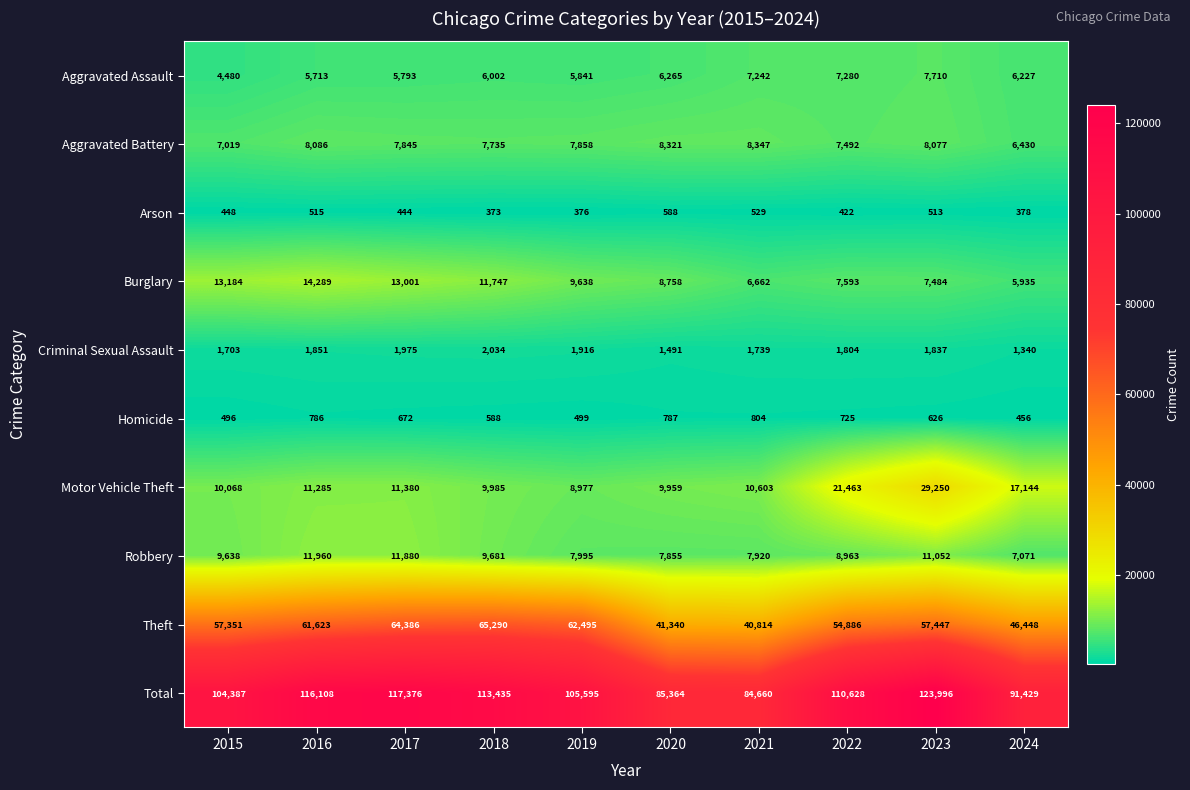

Which series has the largest range (max minus min)?

Total